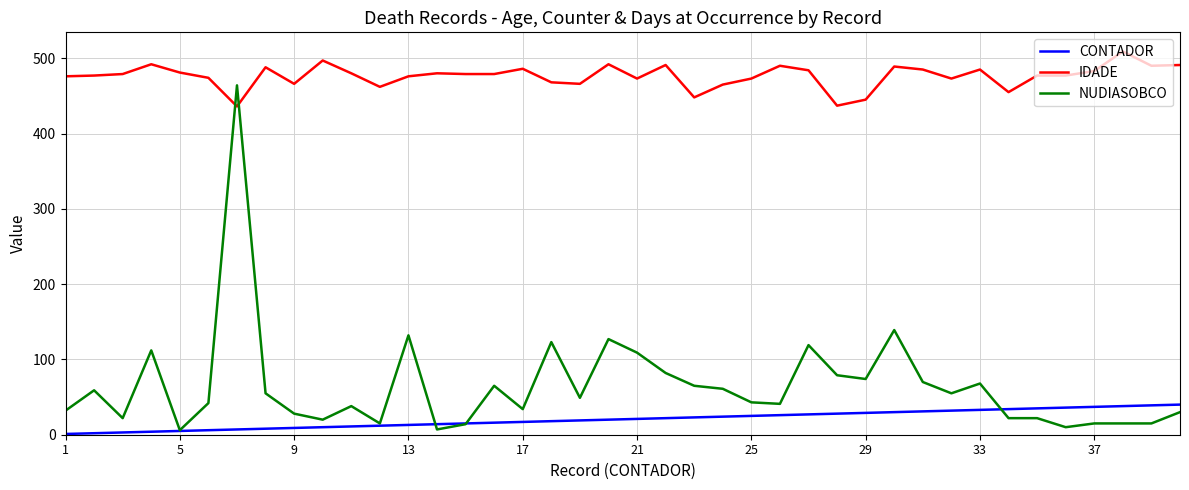

What is the average value of the IDADE series?

476